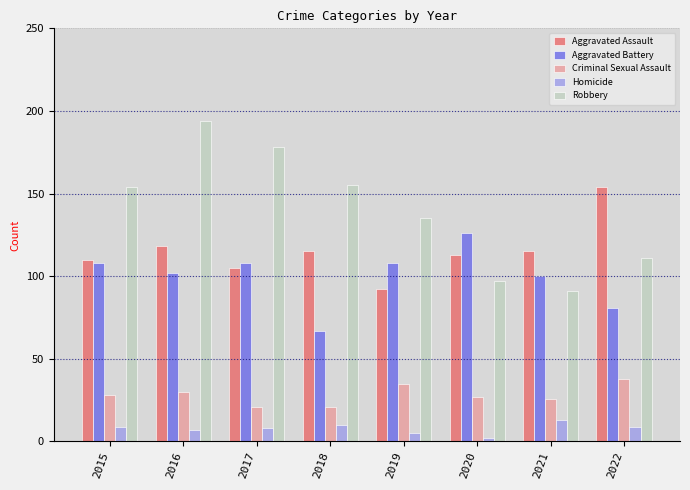

Which series has the largest range (max minus min)?

Robbery